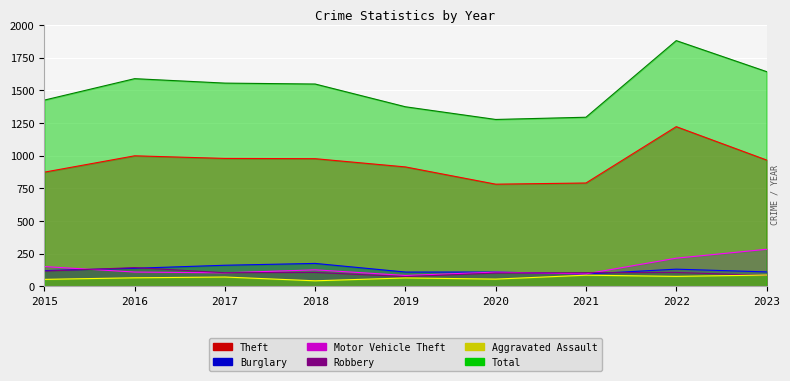

Is it true that Burglary equals 39 at 2022?

False